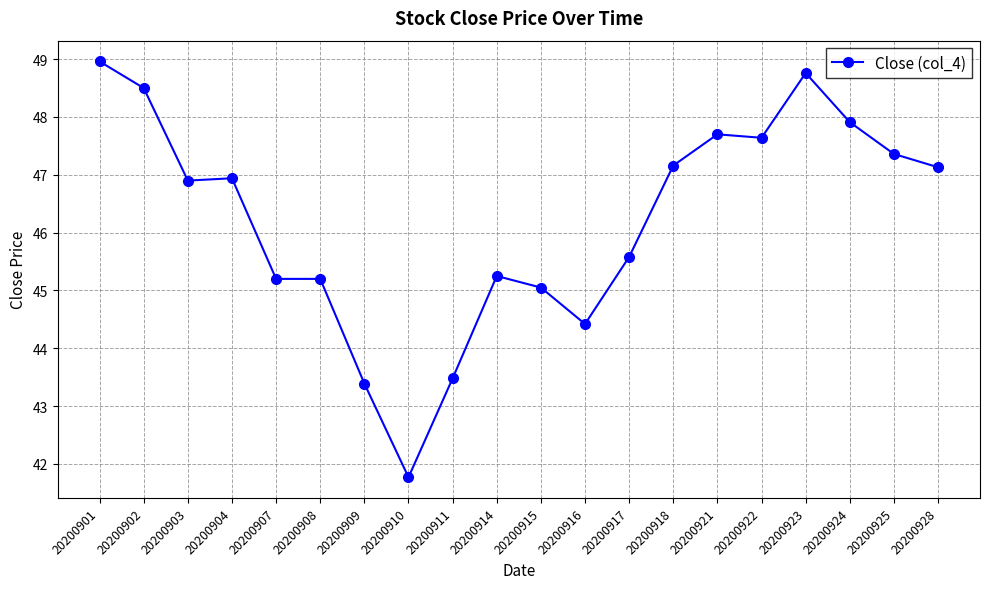

What is the average value?

46.2